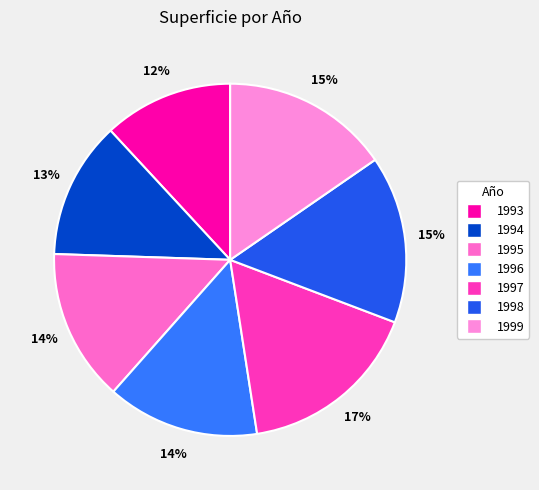

What percentage is the 1993 slice, to the nearest percent?

12%